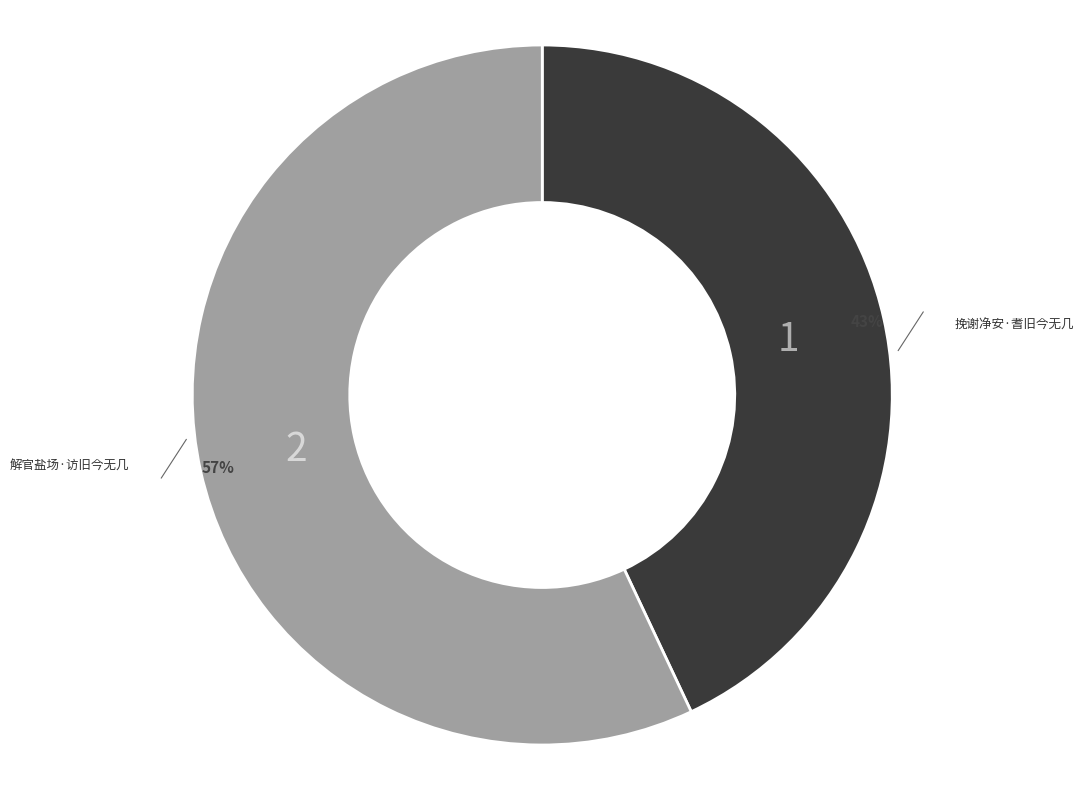

Is there any slice that represents more than half of the pie?

Yes